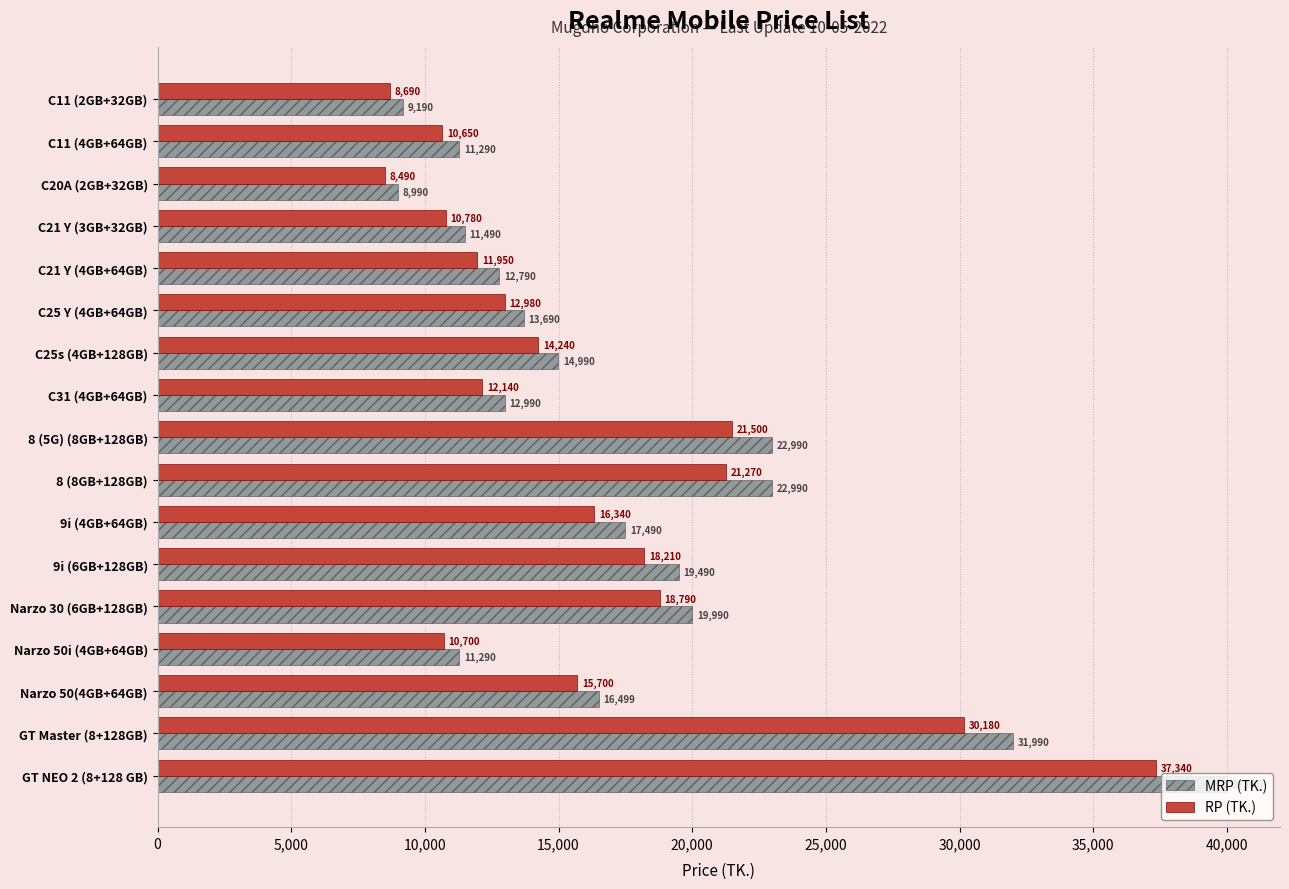

What is the greatest value displayed?

39990